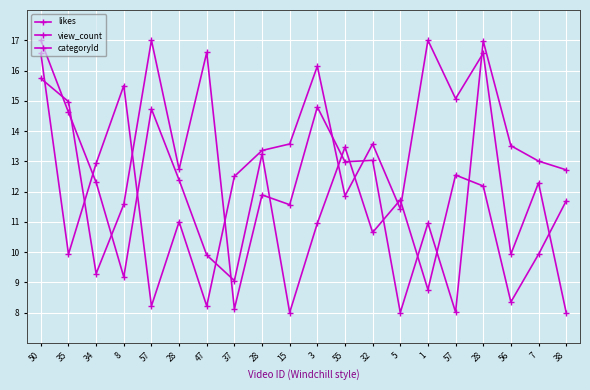

Reading right to left, extract all data points from this chart.

likes: 11.7	9.9	8.3	12.2	12.5	8.8	11.7	10.6	13.5	10.9	8.0	13.2	9.1	9.9	12.4	14.7	9.2	12.3	14.6	17.0
view_count: 12.7	13.0	13.5	17.0	8.0	11.0	8.0	13.0	13.0	14.8	11.6	11.9	8.1	16.6	12.7	17.0	11.6	9.3	15.0	15.7
categoryId: 8.0	12.3	9.9	16.6	15.1	17.0	11.4	13.6	11.9	16.1	13.6	13.4	12.5	8.2	11.0	8.2	15.5	12.9	9.9	16.6